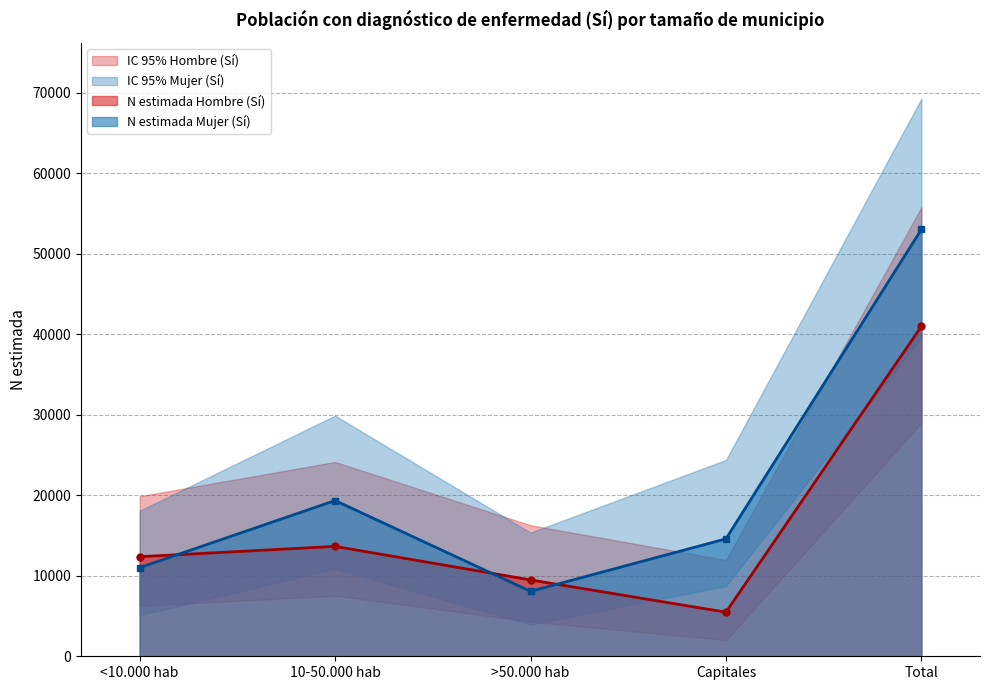

What is the label of the 3rd point from the right?

>50.000 hab